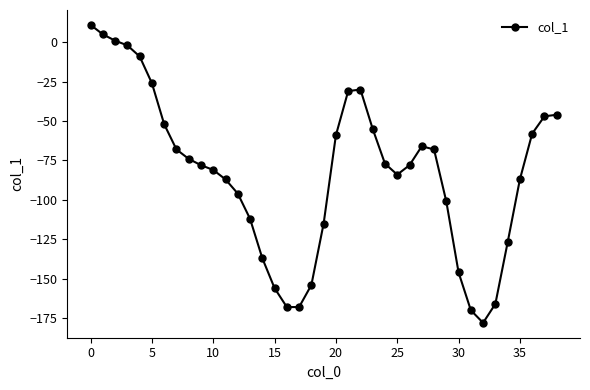

True or false: there are more than 1 points higher than both neighbors.

True